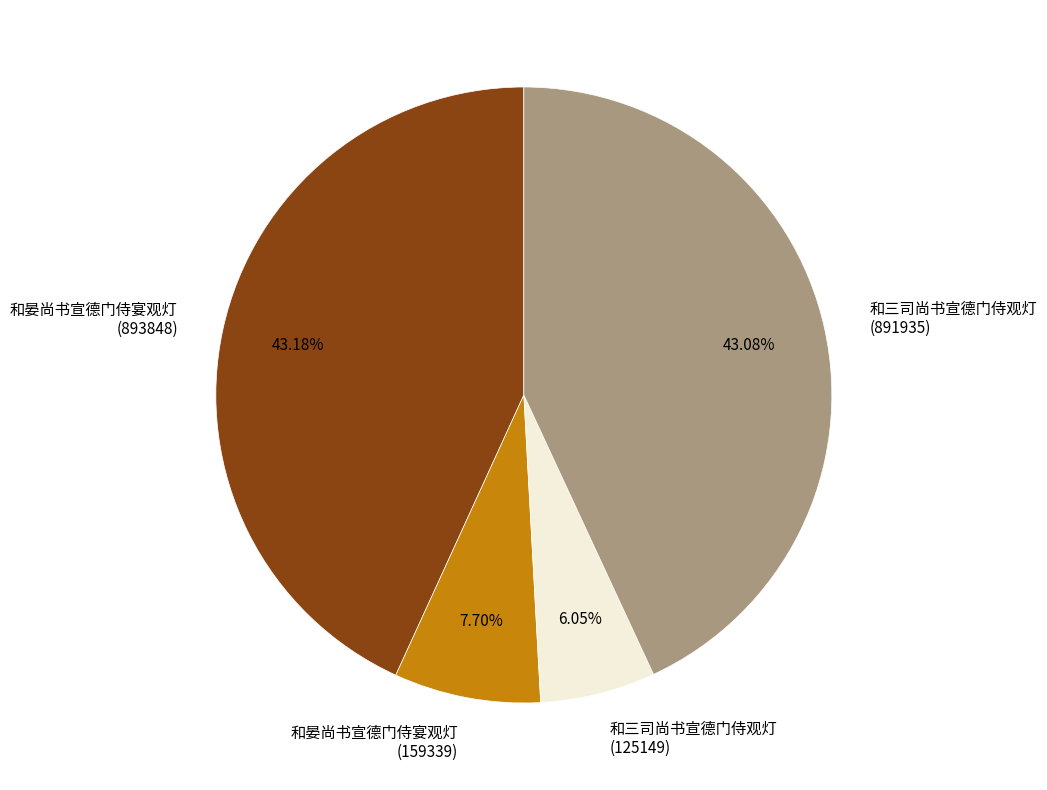

To the nearest percent, what is the difference between the largest and smallest slice percentages?

37%